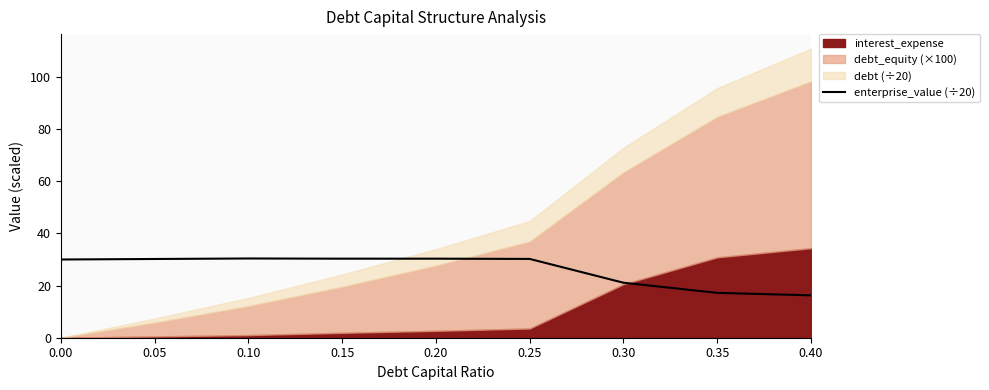

The chart shows a value of 30.3 at 0.20. True or false?

True